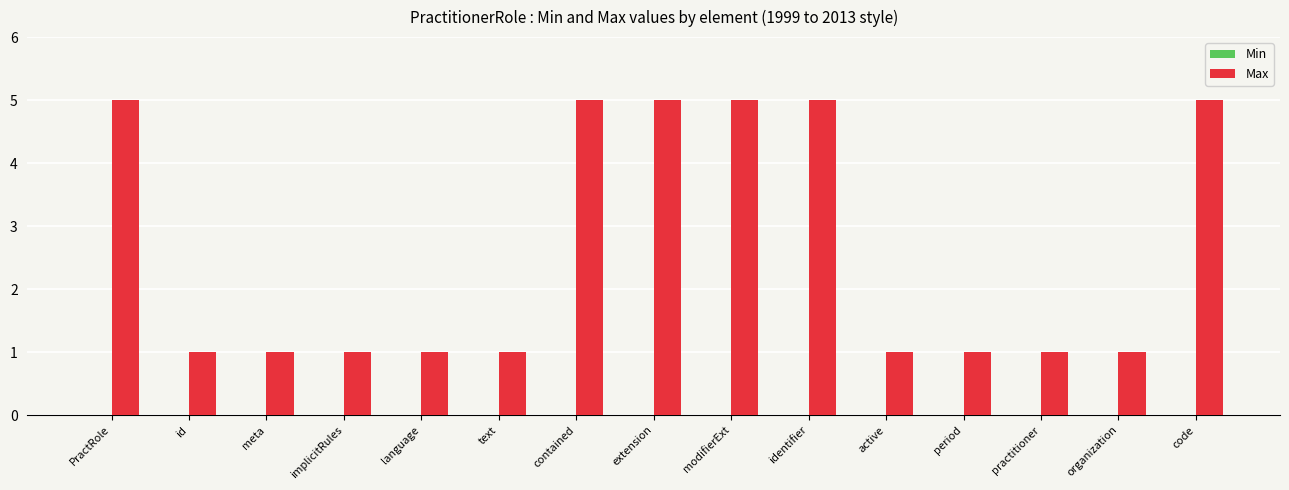

Does the chart contain any negative values?

No